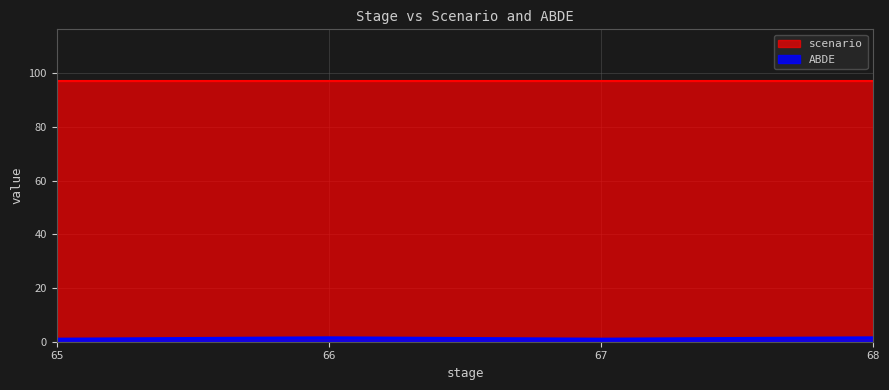

At which category does ABDE reach its first local peak?

66